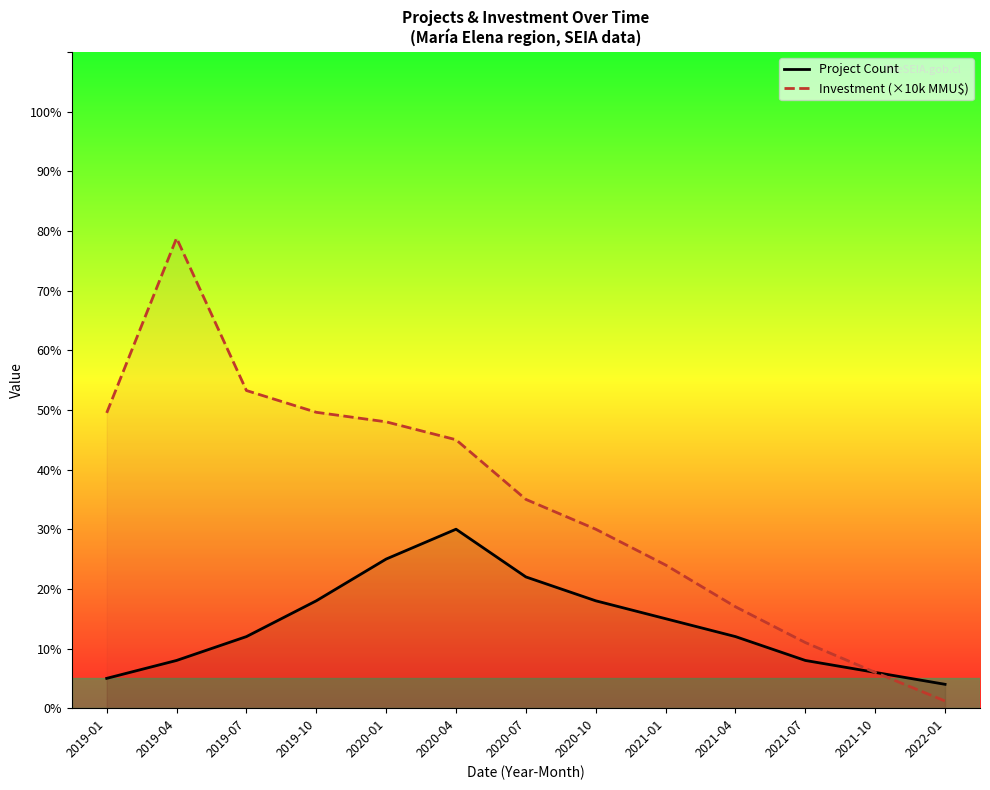

What is the minimum value shown in the chart?

1.2